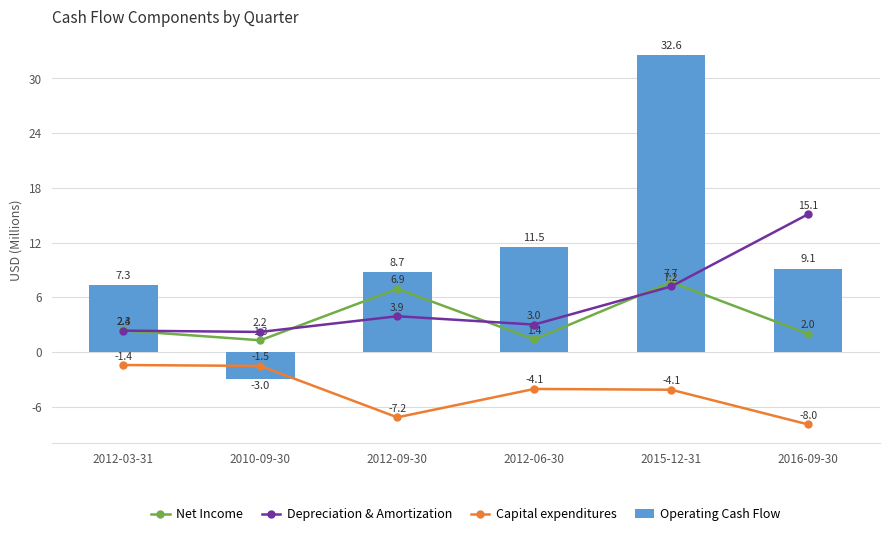

Between 2016-09-30 and 2010-09-30, which is larger?

2016-09-30